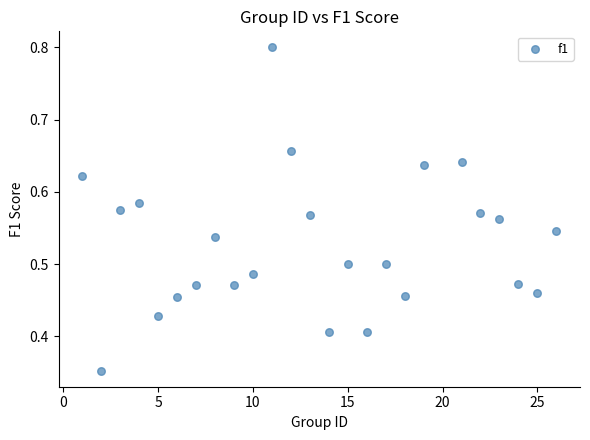

What is the range of X values (max minus min)?

25.0